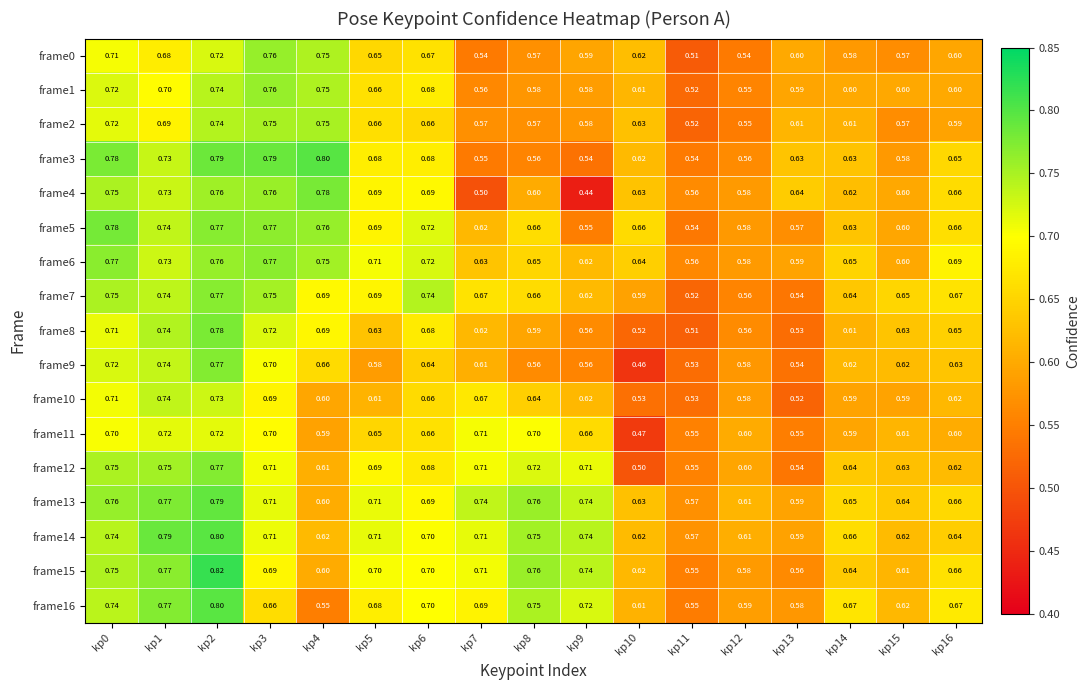

Is the value of frame6 at kp0 greater than the value of frame12 at kp3?

Yes